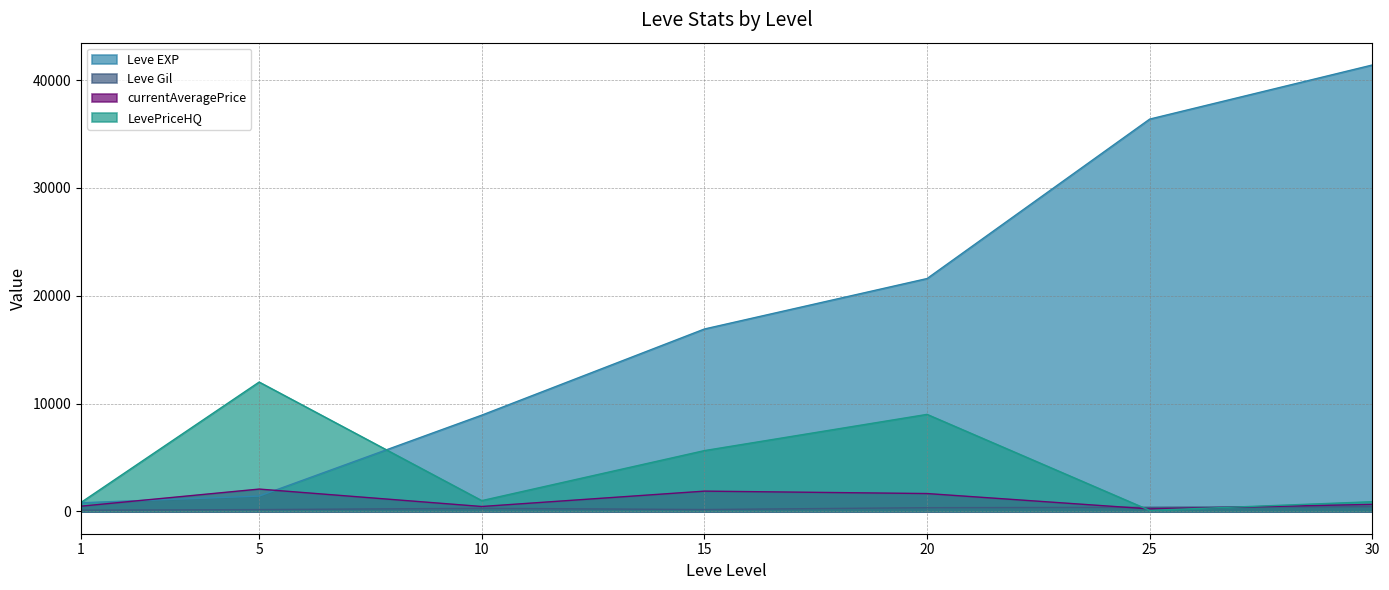

Count the number of data series in this chart.

4